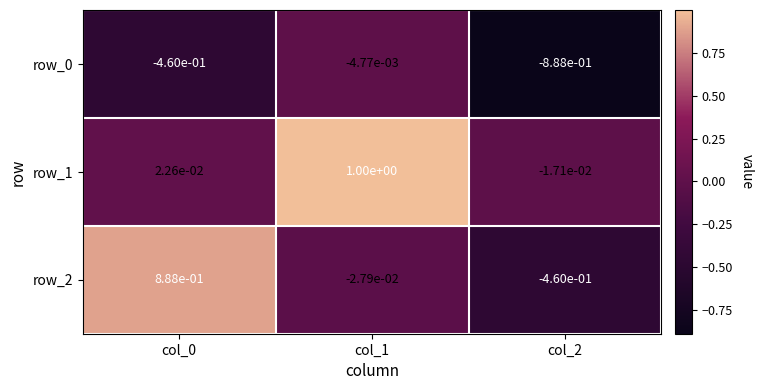

Which category has the lowest value in the row_0 series?

col_2